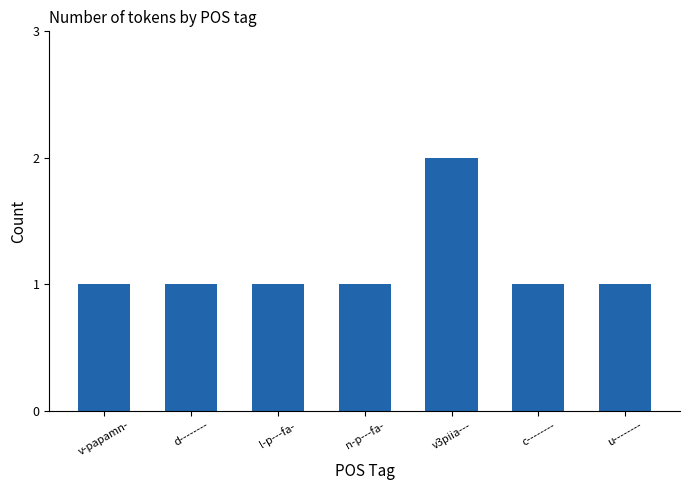

Between c-------- and v3piia---, which is larger?

v3piia---